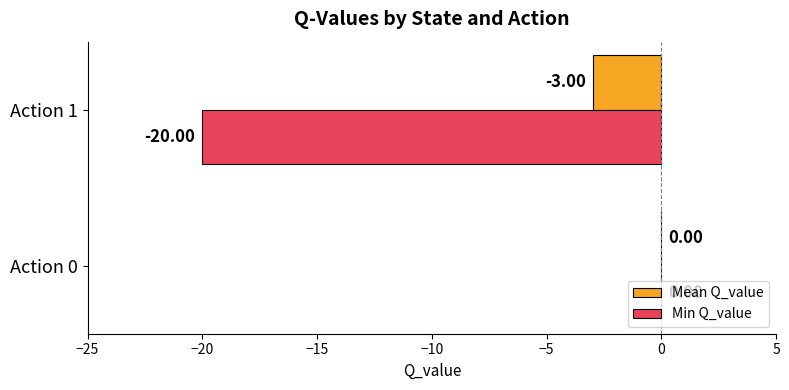

What is the total value across all series at Action 1?

-23.0